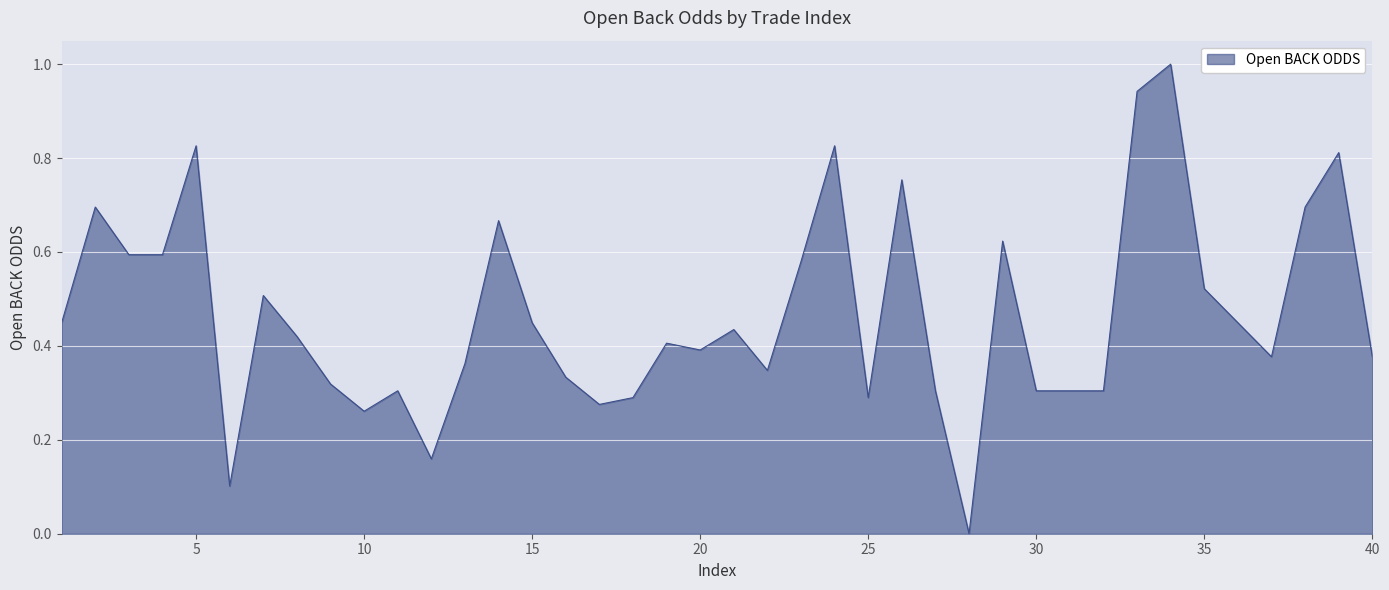

True or false: there are more than 1 points higher than both neighbors.

True